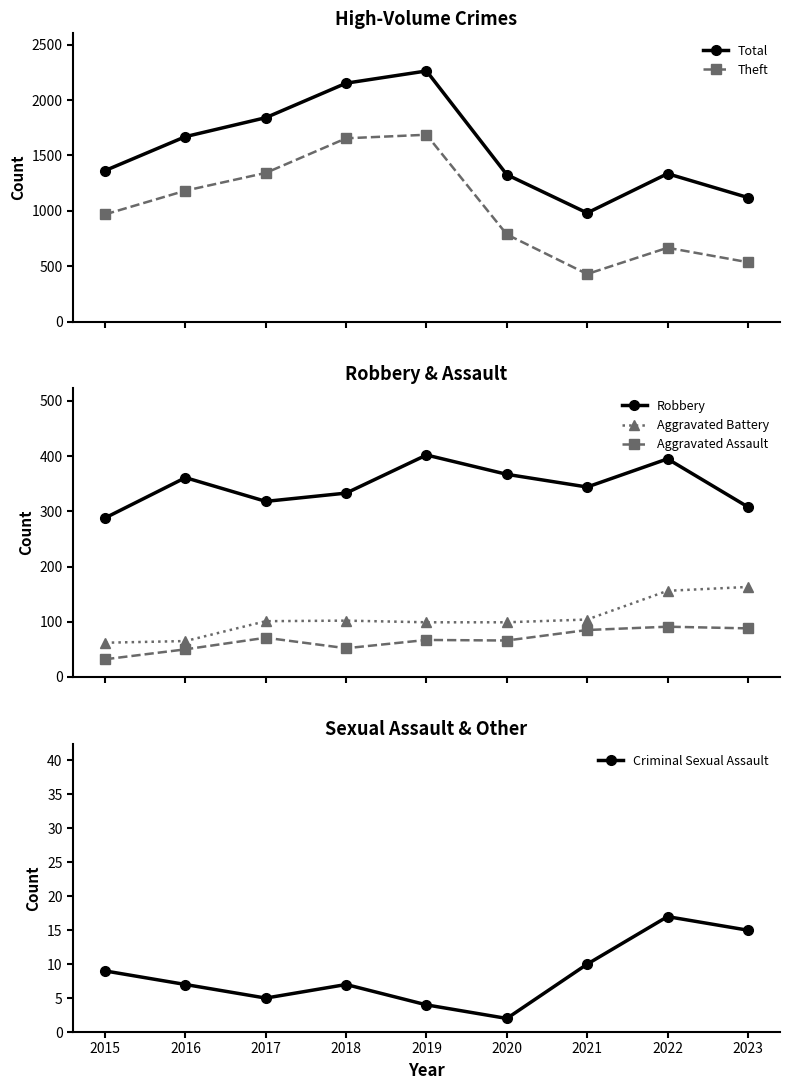

The Aggravated Assault series shows 115 at 2023. True or false?

False